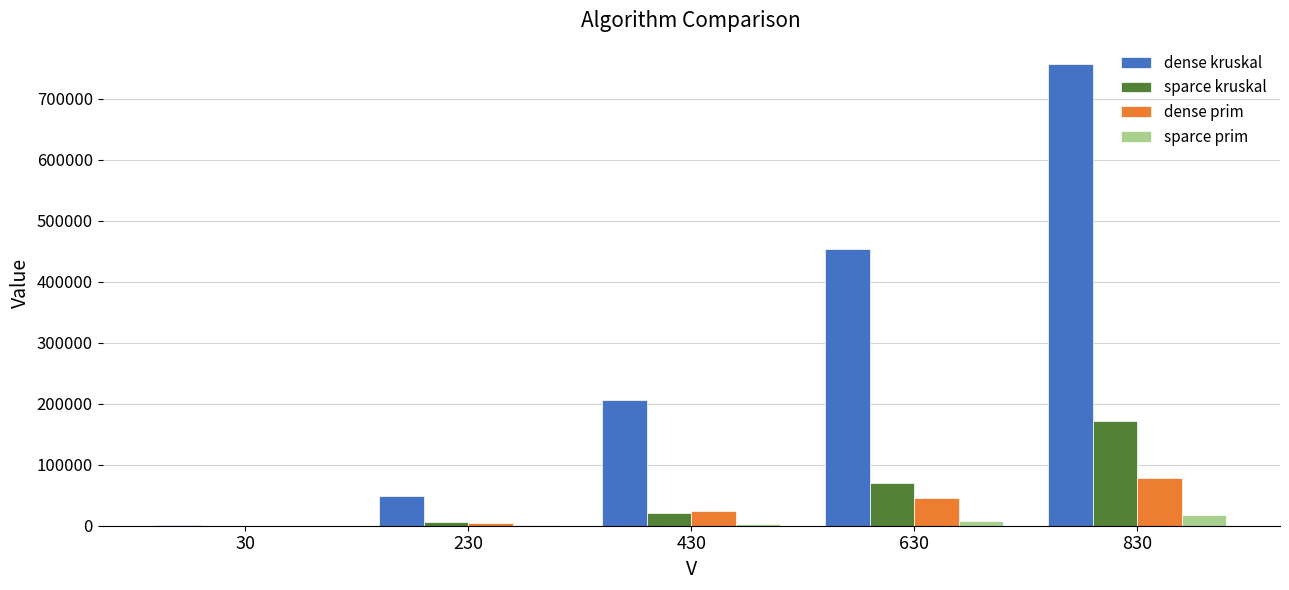

What is the difference between the sparce prim values at 30 and 830?

17257